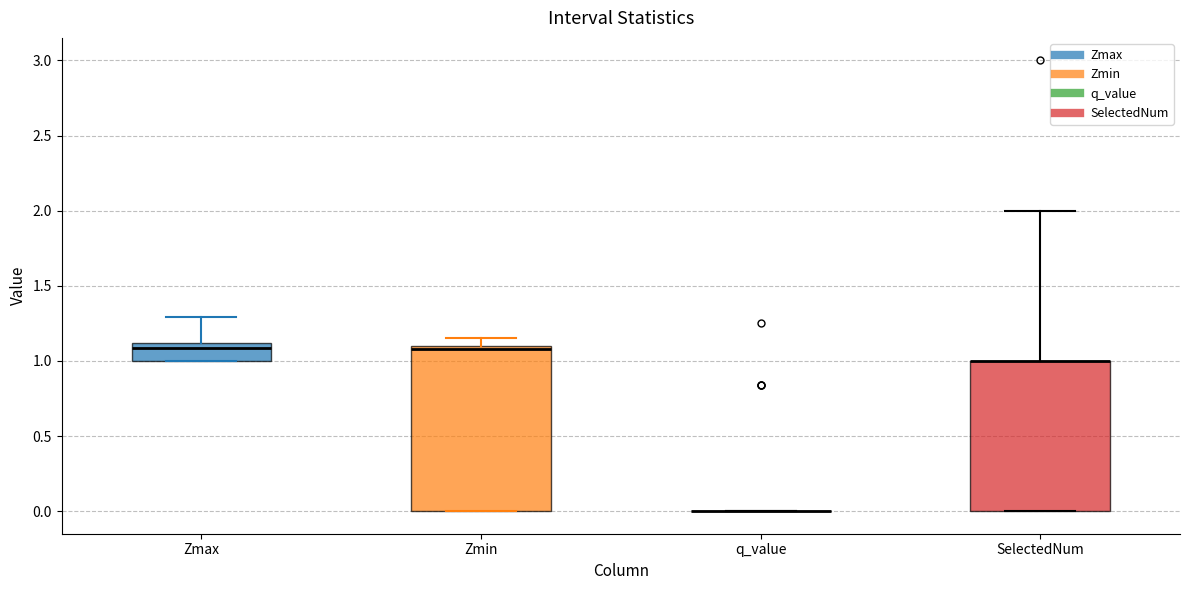

Where is the upper edge of the box for SelectedNum on the y-axis? The values are not printed on the chart, so give them approximately, as read against the axis.

1.00